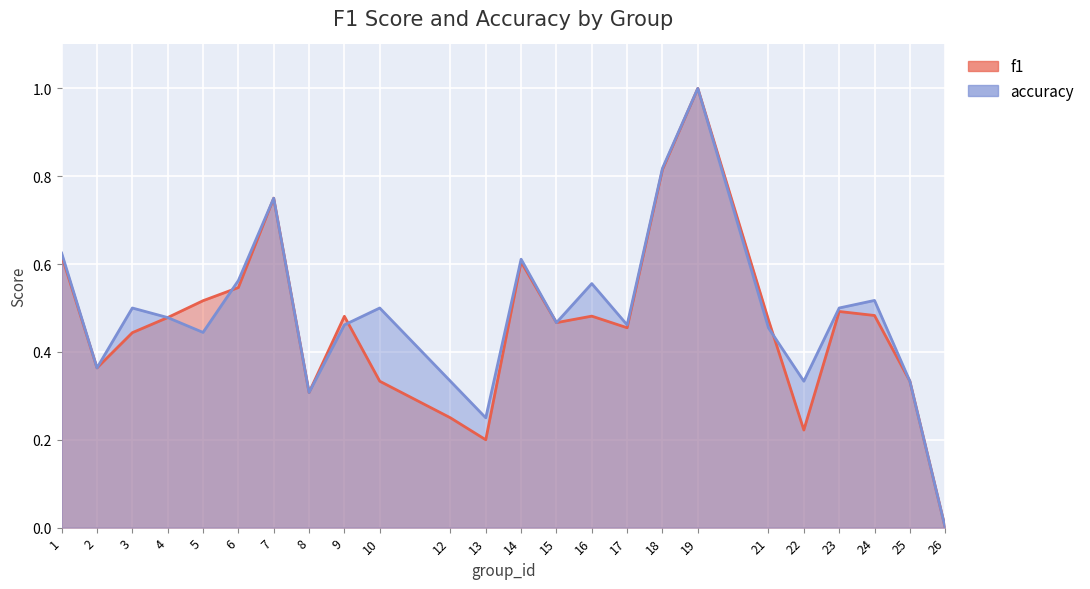

Between 1 and 22, which series saw the biggest shift?

f1